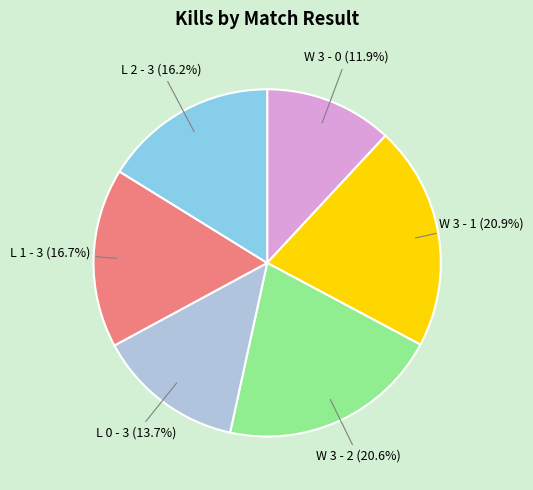

Does any single category account for the majority?

No